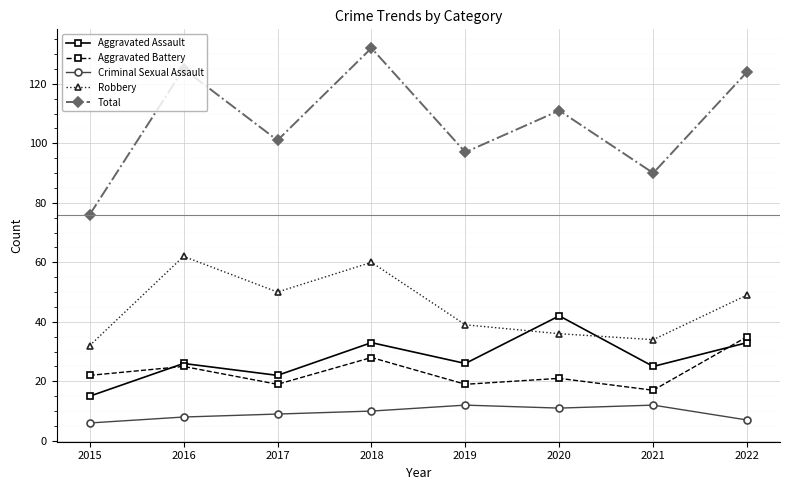

Which series has the largest range (max minus min)?

Total